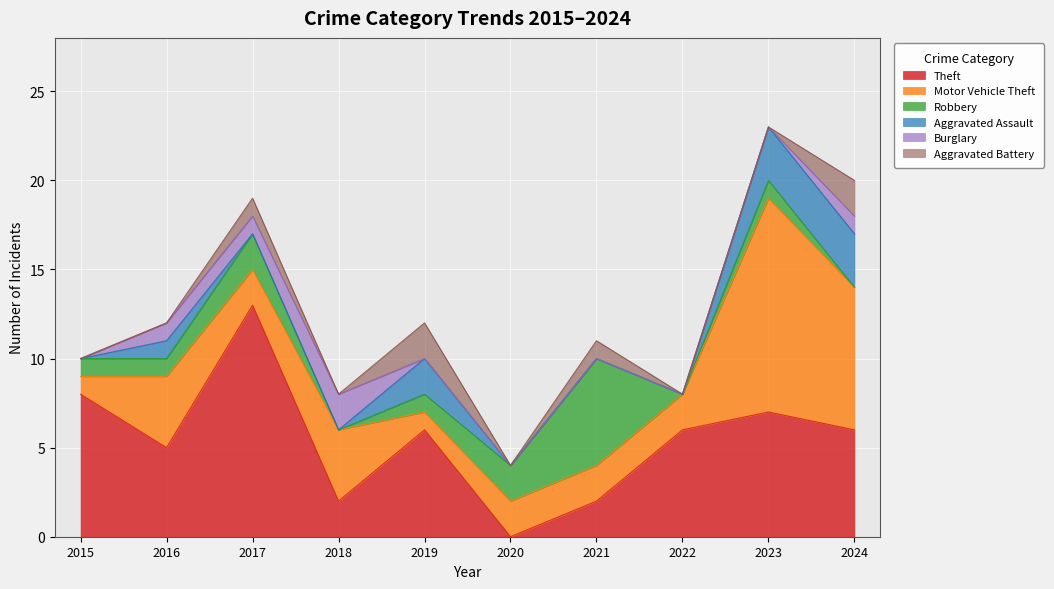

The Aggravated Assault series shows 1 at 2019. True or false?

False